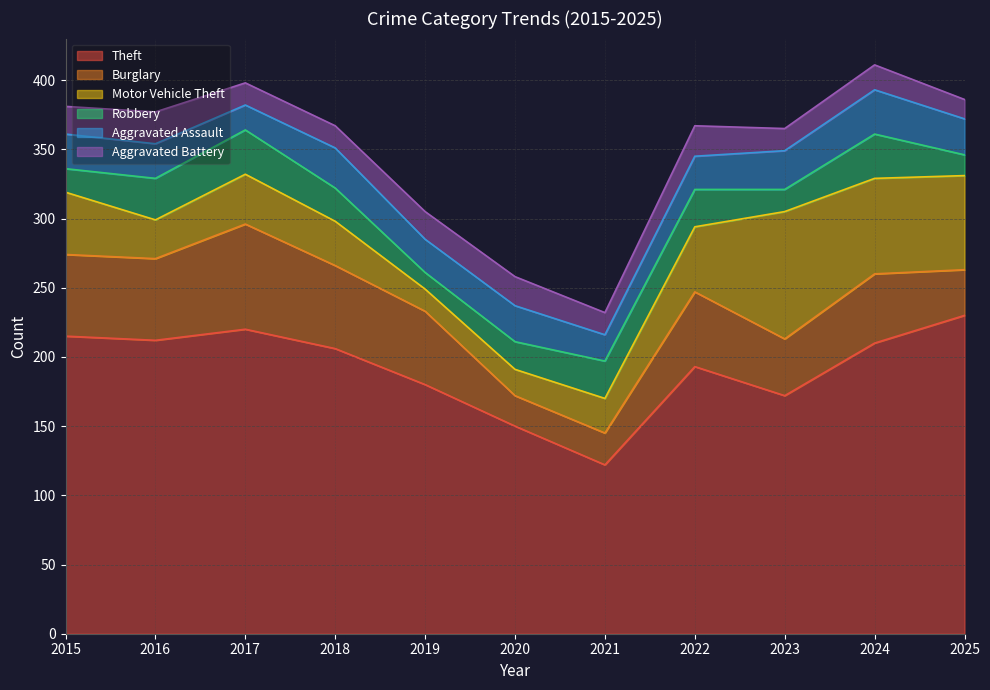

Between which two adjacent categories do Motor Vehicle Theft and Burglary first intersect?

2020 and 2021